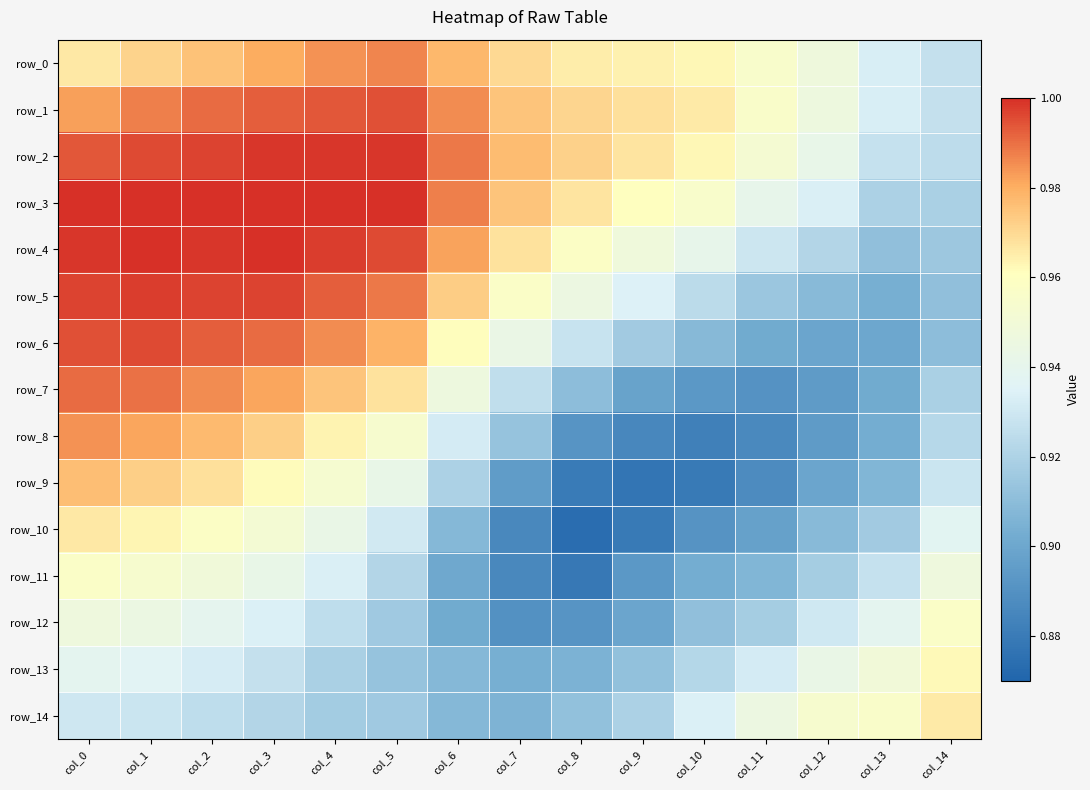

Reading left to right, list all the values displayed in this chart.

row_0: col_0=1.0	col_1=1.0	col_2=1.0	col_3=1.0	col_4=1.0	col_5=1.0	col_6=1.0	col_7=1.0	col_8=1.0	col_9=1.0	col_10=1.0	col_11=1.0	col_12=0.9	col_13=0.9	col_14=0.9
row_1: col_0=1.0	col_1=1.0	col_2=1.0	col_3=1.0	col_4=1.0	col_5=1.0	col_6=1.0	col_7=1.0	col_8=1.0	col_9=1.0	col_10=1.0	col_11=1.0	col_12=0.9	col_13=0.9	col_14=0.9
row_2: col_0=1.0	col_1=1.0	col_2=1.0	col_3=1.0	col_4=1.0	col_5=1.0	col_6=1.0	col_7=1.0	col_8=1.0	col_9=1.0	col_10=1.0	col_11=1.0	col_12=0.9	col_13=0.9	col_14=0.9
row_3: col_0=1.0	col_1=1.0	col_2=1.0	col_3=1.0	col_4=1.0	col_5=1.0	col_6=1.0	col_7=1.0	col_8=1.0	col_9=1.0	col_10=1.0	col_11=0.9	col_12=0.9	col_13=0.9	col_14=0.9
row_4: col_0=1.0	col_1=1.0	col_2=1.0	col_3=1.0	col_4=1.0	col_5=1.0	col_6=1.0	col_7=1.0	col_8=1.0	col_9=0.9	col_10=0.9	col_11=0.9	col_12=0.9	col_13=0.9	col_14=0.9
row_5: col_0=1.0	col_1=1.0	col_2=1.0	col_3=1.0	col_4=1.0	col_5=1.0	col_6=1.0	col_7=1.0	col_8=0.9	col_9=0.9	col_10=0.9	col_11=0.9	col_12=0.9	col_13=0.9	col_14=0.9
row_6: col_0=1.0	col_1=1.0	col_2=1.0	col_3=1.0	col_4=1.0	col_5=1.0	col_6=1.0	col_7=0.9	col_8=0.9	col_9=0.9	col_10=0.9	col_11=0.9	col_12=0.9	col_13=0.9	col_14=0.9
row_7: col_0=1.0	col_1=1.0	col_2=1.0	col_3=1.0	col_4=1.0	col_5=1.0	col_6=0.9	col_7=0.9	col_8=0.9	col_9=0.9	col_10=0.9	col_11=0.9	col_12=0.9	col_13=0.9	col_14=0.9
row_8: col_0=1.0	col_1=1.0	col_2=1.0	col_3=1.0	col_4=1.0	col_5=1.0	col_6=0.9	col_7=0.9	col_8=0.9	col_9=0.9	col_10=0.9	col_11=0.9	col_12=0.9	col_13=0.9	col_14=0.9
row_9: col_0=1.0	col_1=1.0	col_2=1.0	col_3=1.0	col_4=1.0	col_5=0.9	col_6=0.9	col_7=0.9	col_8=0.9	col_9=0.9	col_10=0.9	col_11=0.9	col_12=0.9	col_13=0.9	col_14=0.9
row_10: col_0=1.0	col_1=1.0	col_2=1.0	col_3=1.0	col_4=0.9	col_5=0.9	col_6=0.9	col_7=0.9	col_8=0.9	col_9=0.9	col_10=0.9	col_11=0.9	col_12=0.9	col_13=0.9	col_14=0.9
row_11: col_0=1.0	col_1=1.0	col_2=0.9	col_3=0.9	col_4=0.9	col_5=0.9	col_6=0.9	col_7=0.9	col_8=0.9	col_9=0.9	col_10=0.9	col_11=0.9	col_12=0.9	col_13=0.9	col_14=0.9
row_12: col_0=0.9	col_1=0.9	col_2=0.9	col_3=0.9	col_4=0.9	col_5=0.9	col_6=0.9	col_7=0.9	col_8=0.9	col_9=0.9	col_10=0.9	col_11=0.9	col_12=0.9	col_13=0.9	col_14=1.0
row_13: col_0=0.9	col_1=0.9	col_2=0.9	col_3=0.9	col_4=0.9	col_5=0.9	col_6=0.9	col_7=0.9	col_8=0.9	col_9=0.9	col_10=0.9	col_11=0.9	col_12=0.9	col_13=0.9	col_14=1.0
row_14: col_0=0.9	col_1=0.9	col_2=0.9	col_3=0.9	col_4=0.9	col_5=0.9	col_6=0.9	col_7=0.9	col_8=0.9	col_9=0.9	col_10=0.9	col_11=0.9	col_12=1.0	col_13=1.0	col_14=1.0